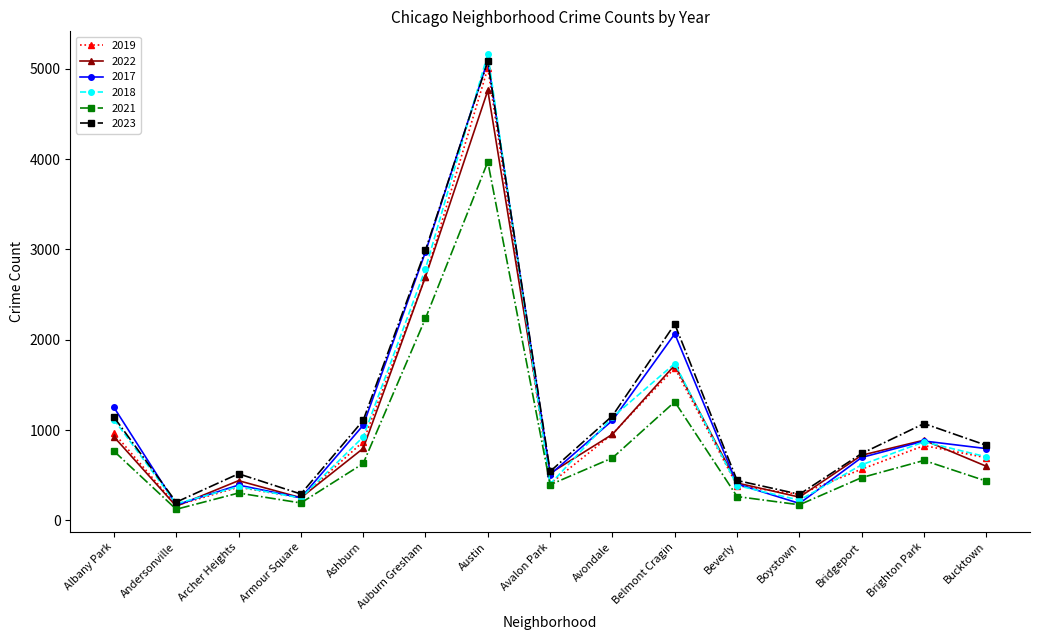

The value of 2019 at Boystown is 287. True or false?

True